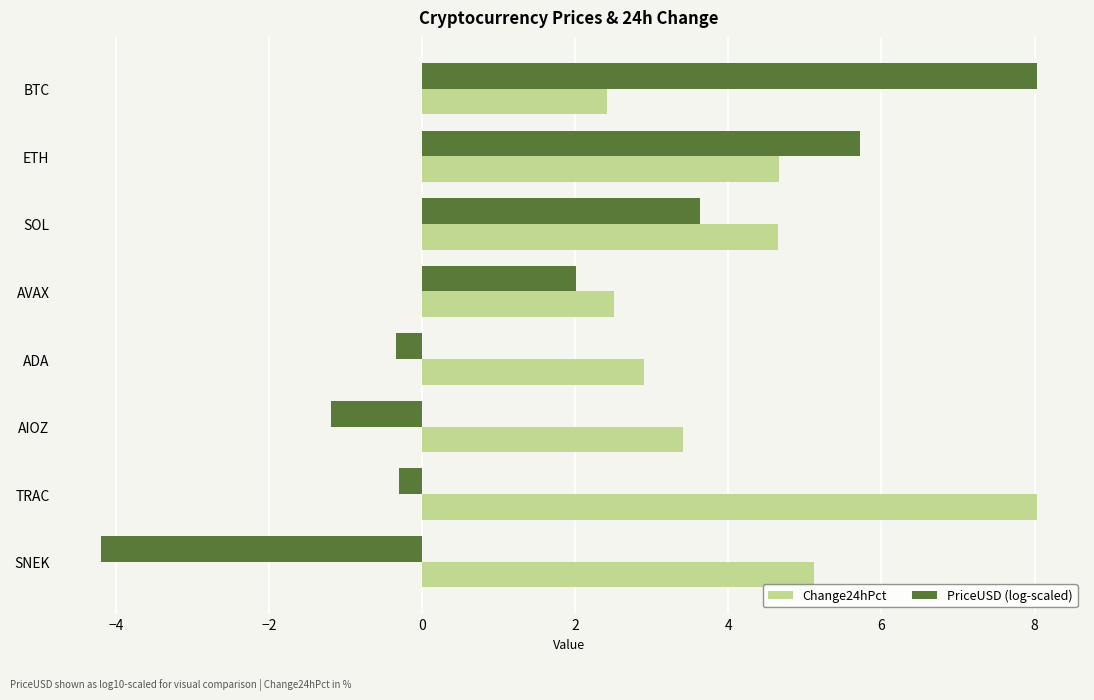

Which series has the largest total across all categories?

Change24hPct